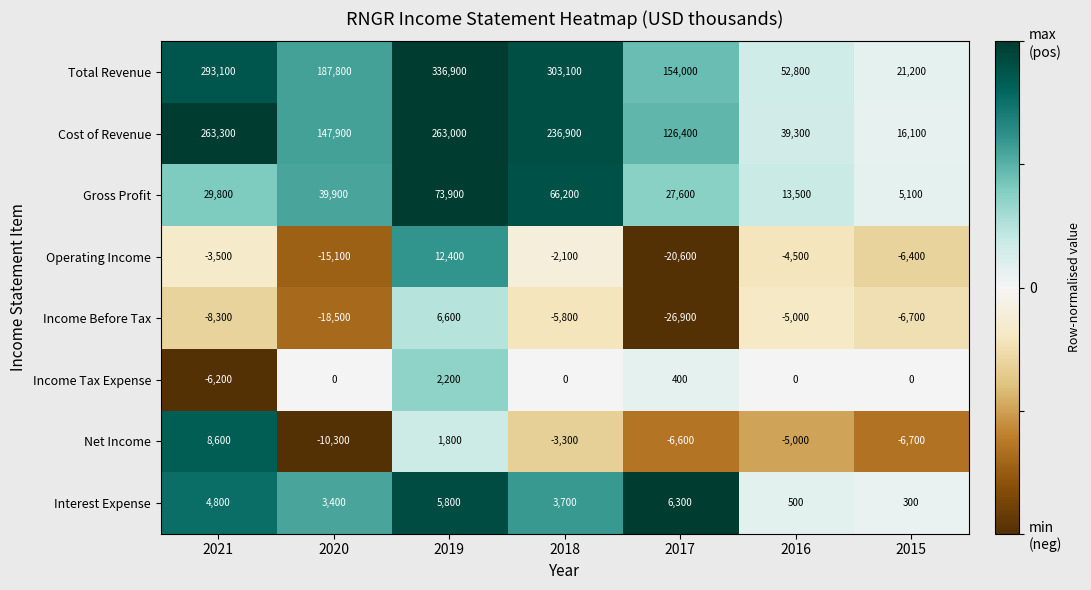

How many distinct data groups are displayed?

8